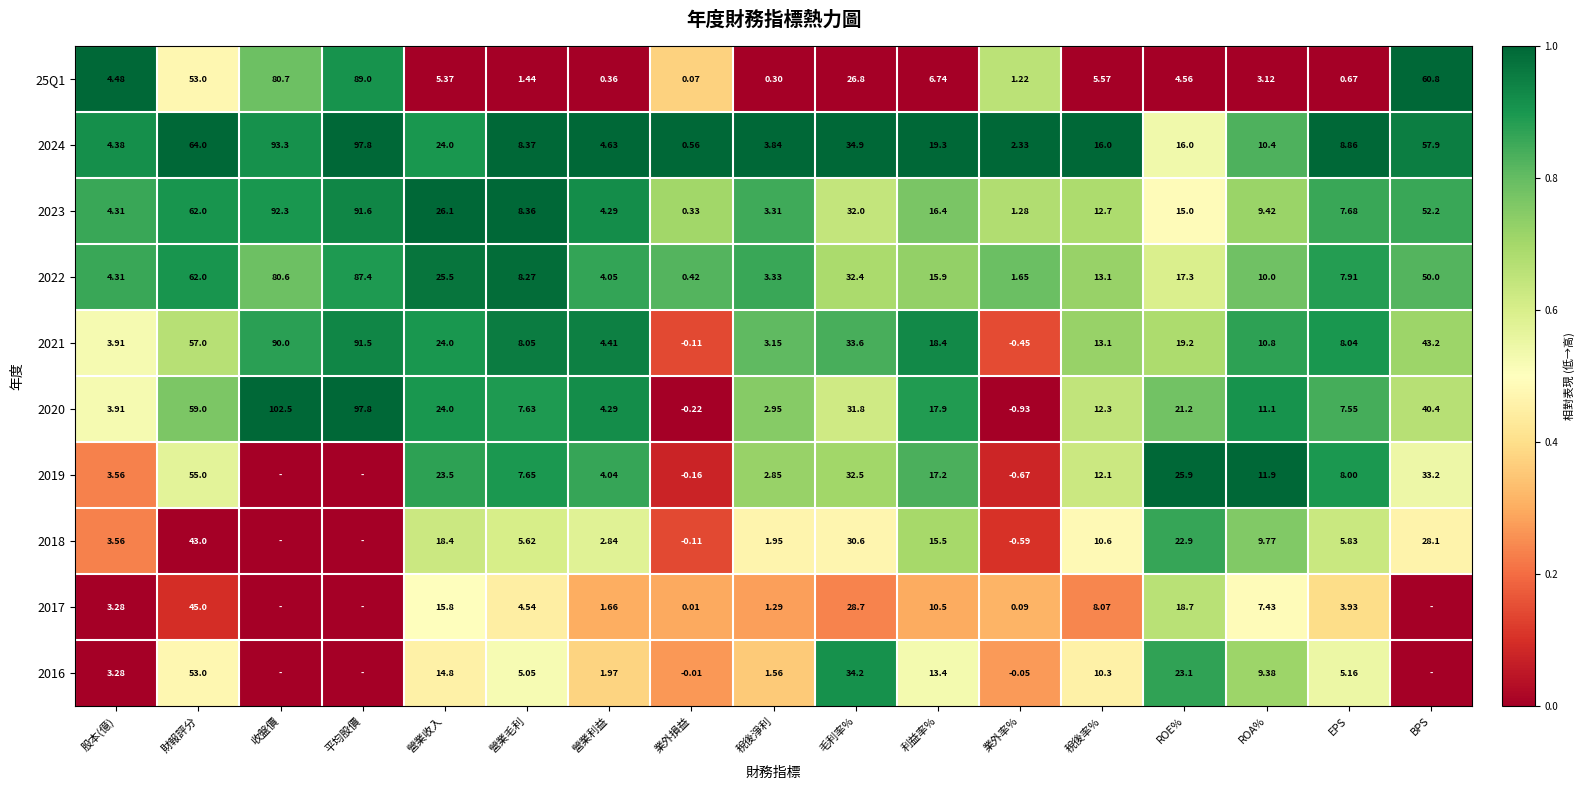

Which category has the highest value in the 2024 series?

平均股價